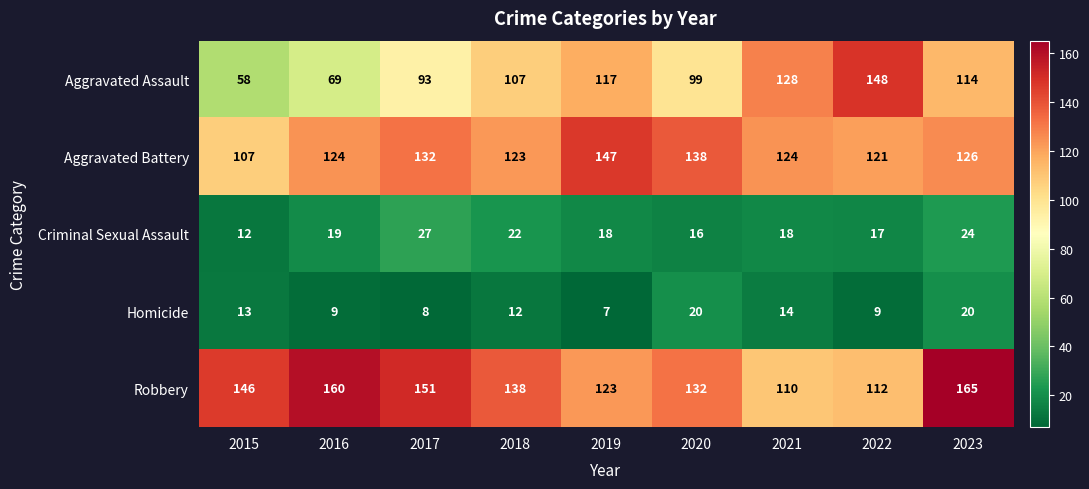

True or false: Criminal Sexual Assault has a value of 24 at 2023.

True